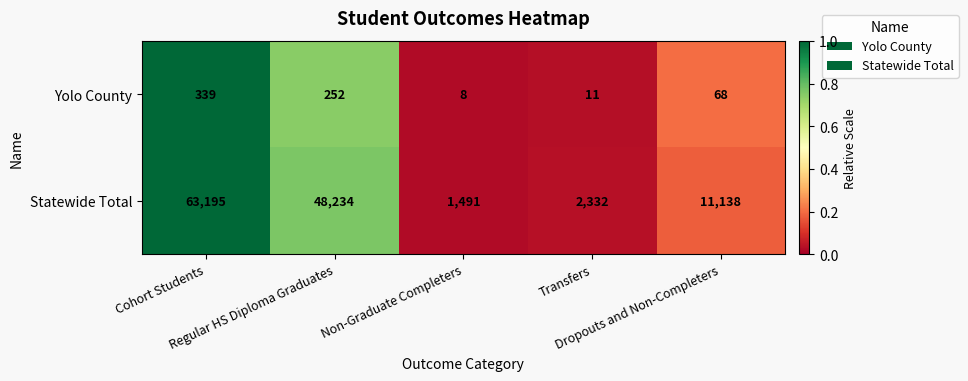

List the series in order of their peak value, lowest first.

Yolo County, Statewide Total